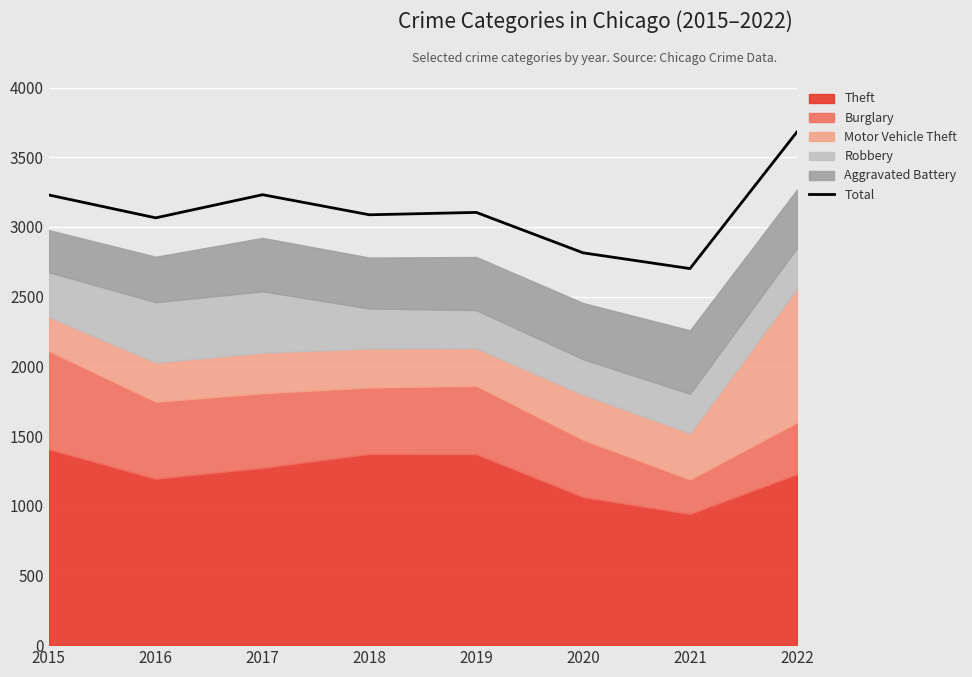

Reading left to right, transcribe all the data shown in this chart.

2015=3229	2016=3065	2017=3231	2018=3087	2019=3104	2020=2814	2021=2701	2022=3680